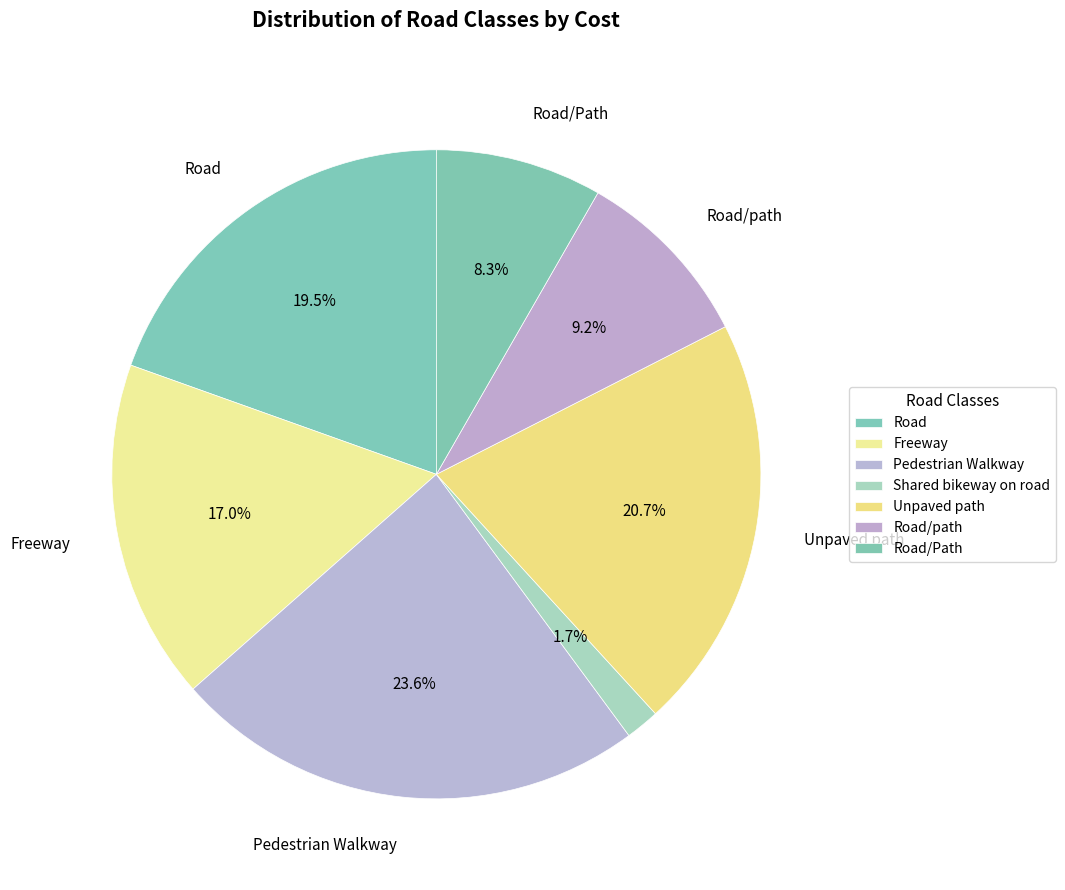

Approximately how many times larger is the value at Unpaved path compared to Shared bikeway on road?

12.3